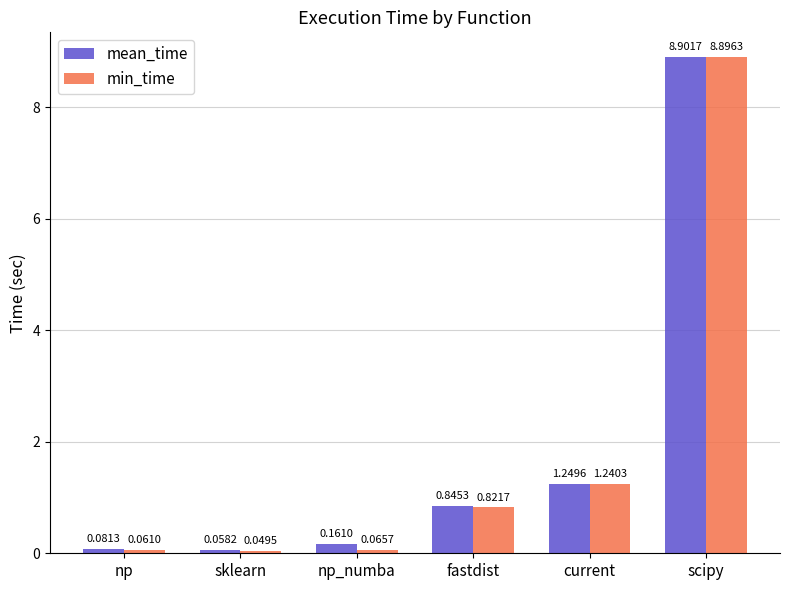

What is the sum of the min_time values at scipy and fastdist?

9.7